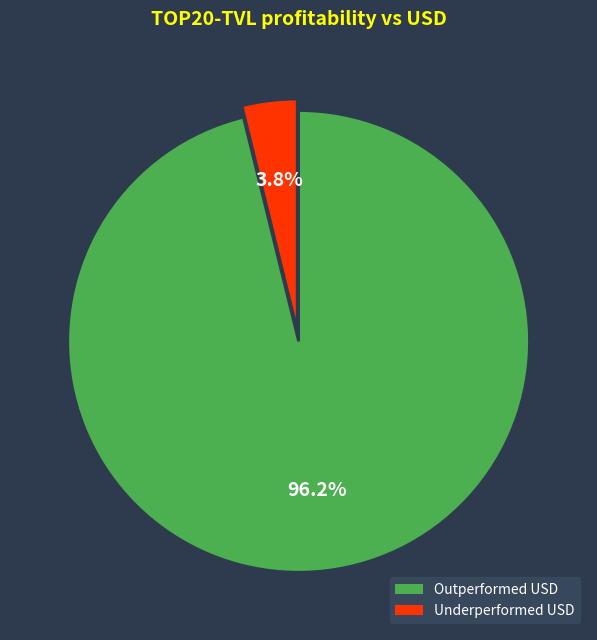

Rank the categories by value from highest to lowest.

Outperformed USD, Underperformed USD